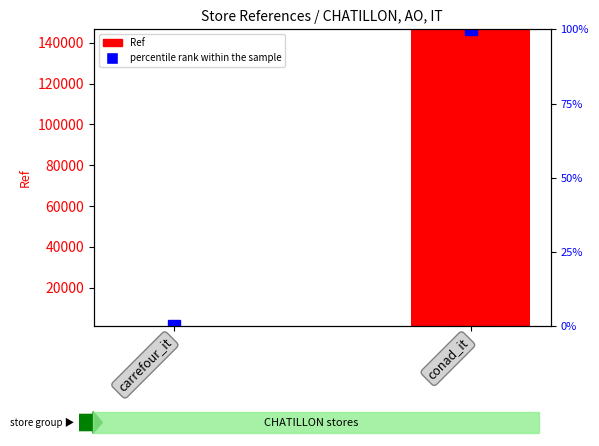

What is the spread (max minus min) of values at conad_it?

146377